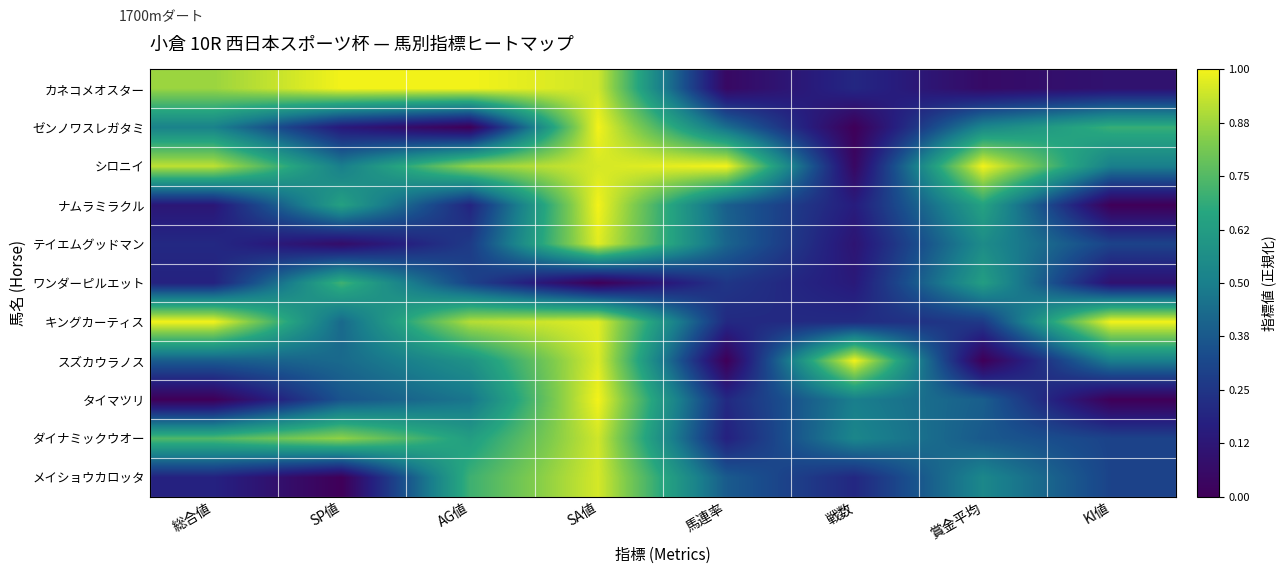

Reading left to right, transcribe all the data shown in this chart.

カネコメオスター: 総合値=0.9	SP値=1.0	AG値=1.0	SA値=0.9	馬連率=0.0	戦数=0.2	賞金平均=0.1	KI値=0.1
ゼンノワスレガタミ: 総合値=0.5	SP値=0.1	AG値=0.0	SA値=1.0	馬連率=0.4	戦数=0.0	賞金平均=0.5	KI値=0.7
シロニイ: 総合値=0.9	SP値=0.5	AG値=0.9	SA値=1.0	馬連率=1.0	戦数=0.0	賞金平均=1.0	KI値=0.5
ナムラミラクル: 総合値=0.1	SP値=0.6	AG値=0.2	SA値=1.0	馬連率=0.4	戦数=0.2	賞金平均=0.6	KI値=0.0
テイエムグッドマン: 総合値=0.2	SP値=0.1	AG値=0.3	SA値=1.0	馬連率=0.4	戦数=0.1	賞金平均=0.6	KI値=0.3
ワンダーピルエット: 総合値=0.2	SP値=0.7	AG値=0.3	SA値=0.0	馬連率=0.3	戦数=0.1	賞金平均=0.6	KI値=0.1
キングカーティス: 総合値=1.0	SP値=0.4	AG値=0.9	SA値=1.0	馬連率=0.2	戦数=0.2	賞金平均=0.3	KI値=1.0
スズカウラノス: 総合値=0.4	SP値=0.4	AG値=0.6	SA値=1.0	馬連率=0.0	戦数=1.0	賞金平均=0.0	KI値=0.5
タイマツリ: 総合値=0.0	SP値=0.4	AG値=0.5	SA値=1.0	馬連率=0.2	戦数=0.5	賞金平均=0.4	KI値=0.0
ダイナミックウオー: 総合値=0.7	SP値=0.9	AG値=0.6	SA値=0.9	馬連率=0.2	戦数=0.5	賞金平均=0.4	KI値=0.3
メイショウカロッタ: 総合値=0.2	SP値=0.0	AG値=0.7	SA値=1.0	馬連率=0.4	戦数=0.2	賞金平均=0.5	KI値=0.3